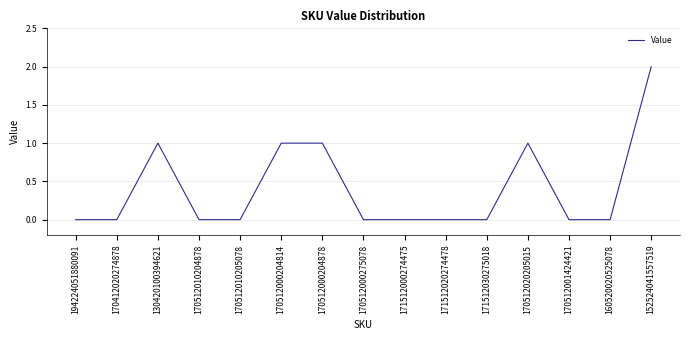

The chart shows a value of 0 at 170412020274878. True or false?

True